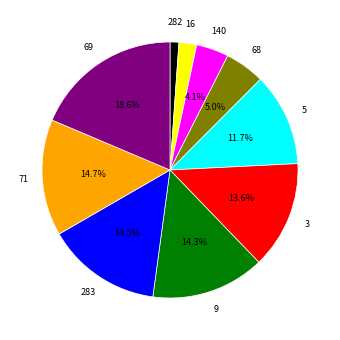

Which category has the smallest portion of the pie?

282